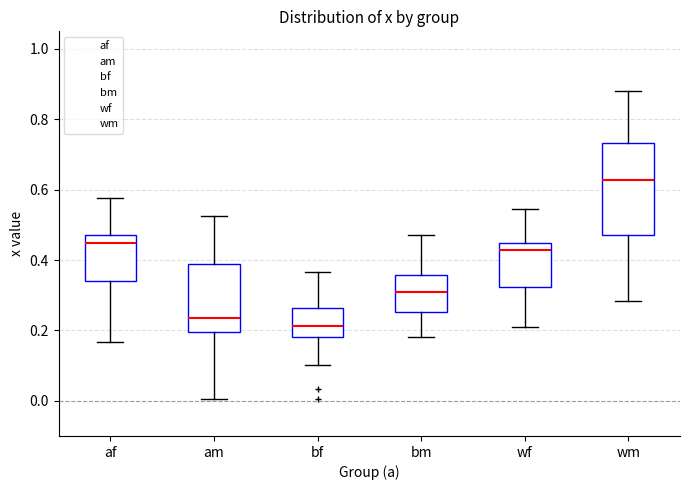

Comparing the boxes themselves (not the whiskers), which one is the tallest?

wm